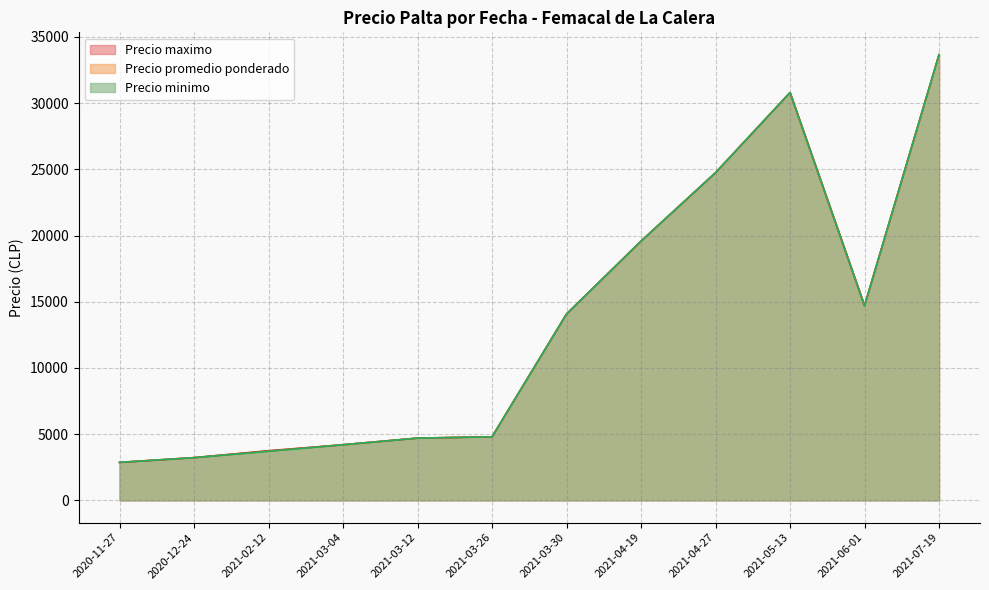

True or false: Precio maximo and Precio promedio ponderado cross at least once.

False